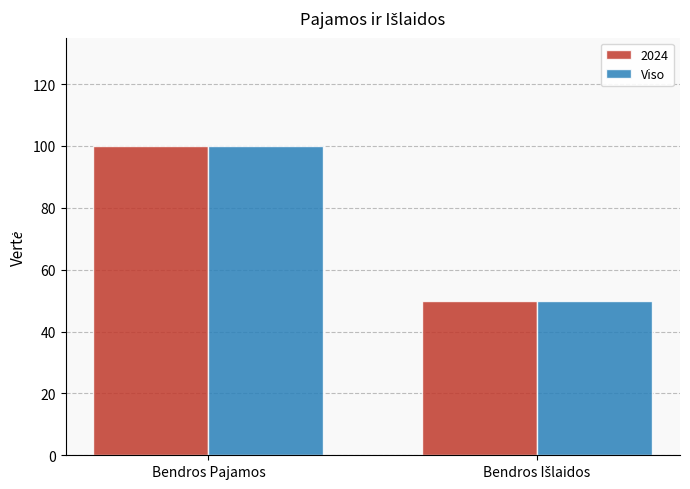

What is the maximum value shown in the chart?

100